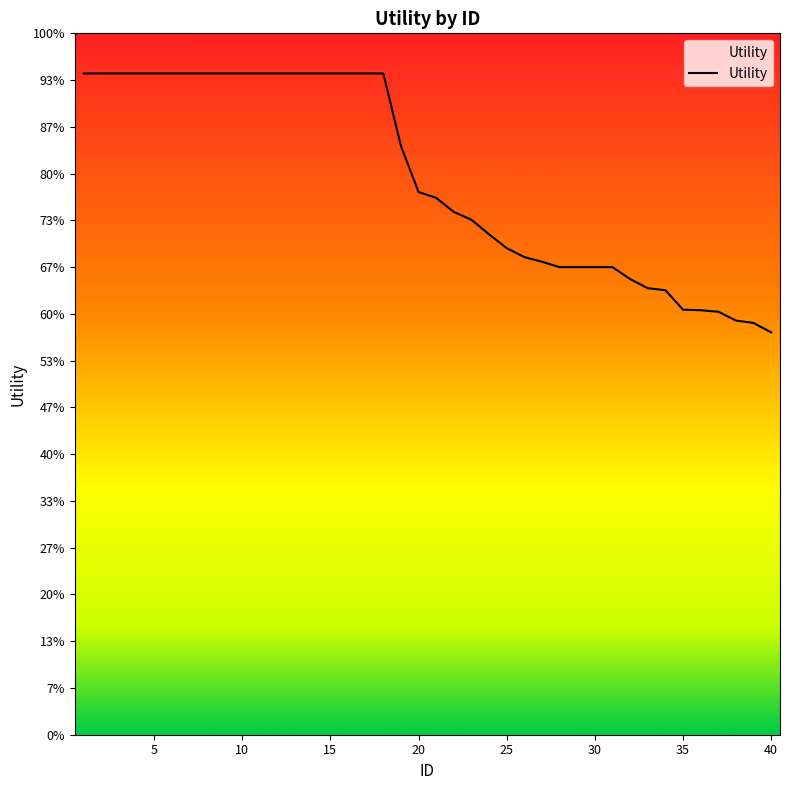

Does the chart display data point markers on the line(s)?

No